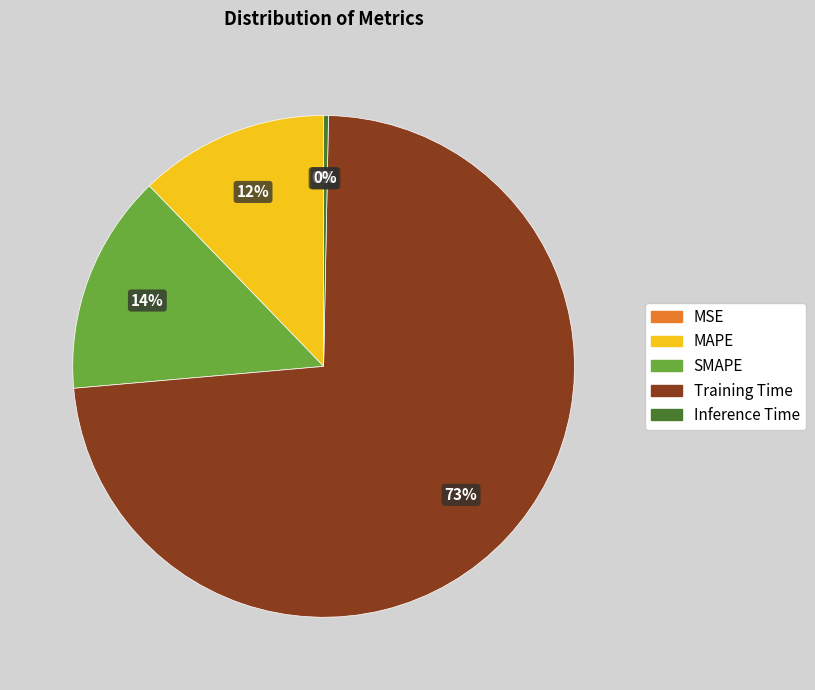

Is Training Time the majority of the pie?

Yes